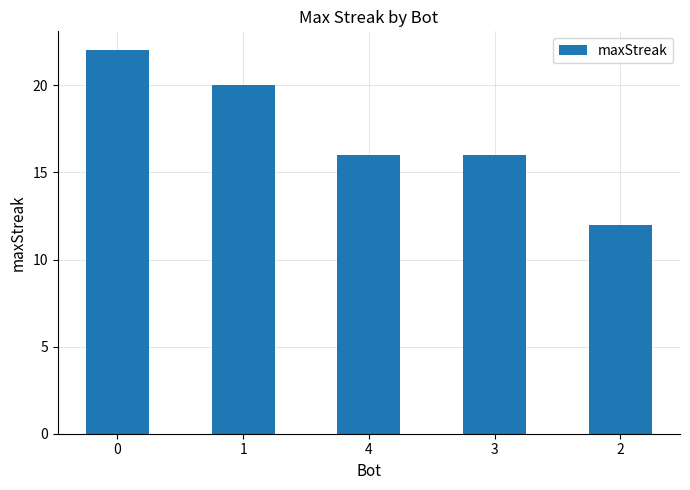

Does the chart contain stacked bars?

No